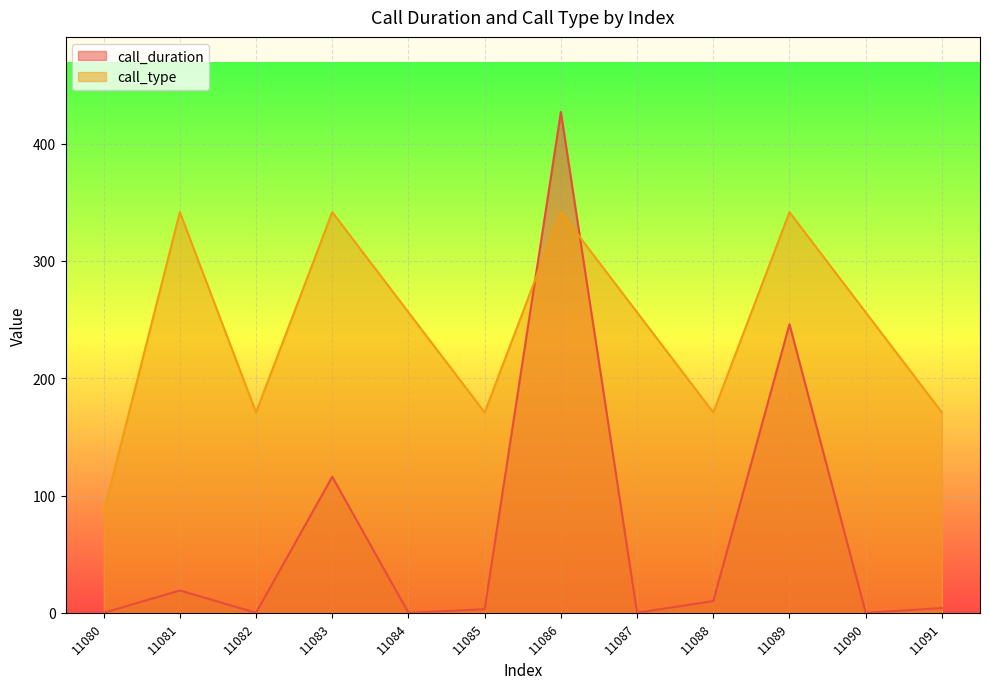

List the series in order of their overall mean, highest first.

call_type, call_duration